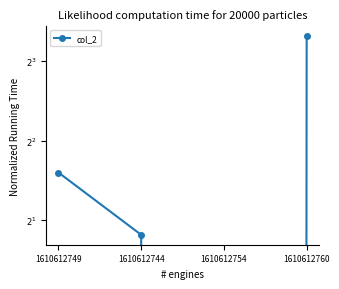

Rank the categories by value from lowest to highest.

1610612754, 1610612744, 1610612749, 1610612760